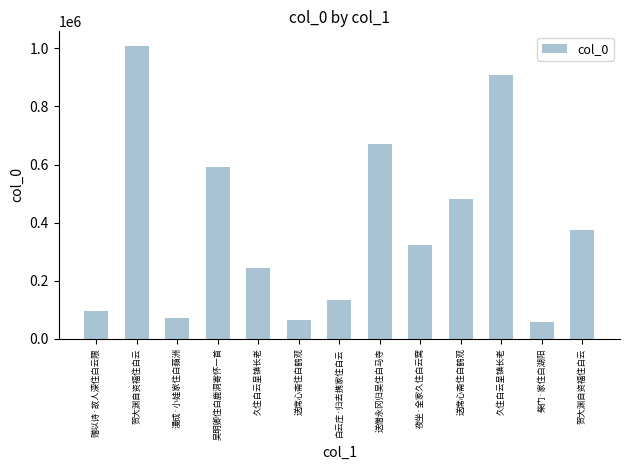

What is the difference between the maximum and second lowest values?

942825